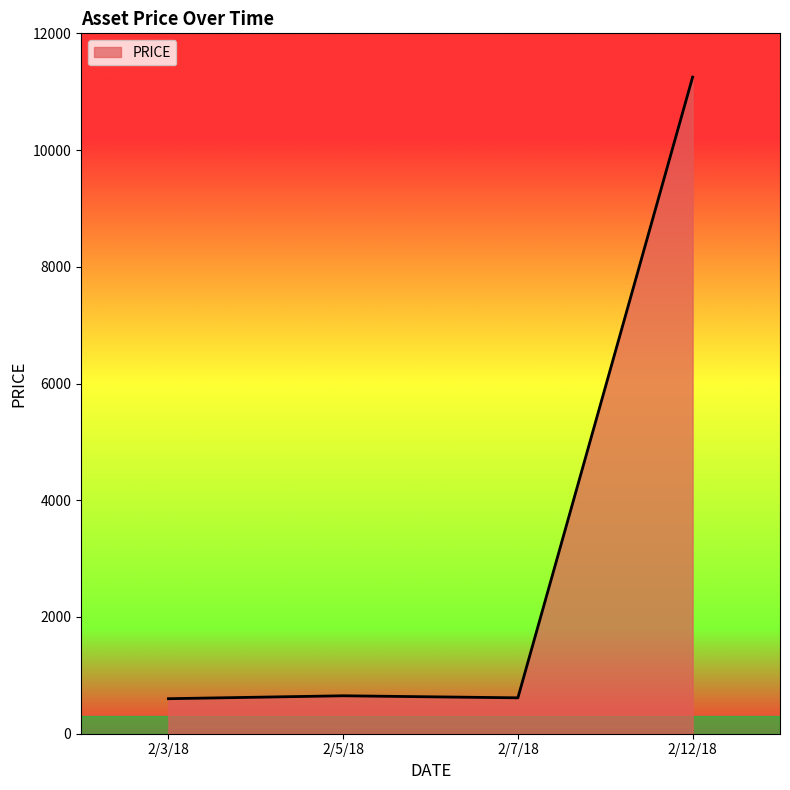

The value at 2/3/18 is 143. True or false?

False